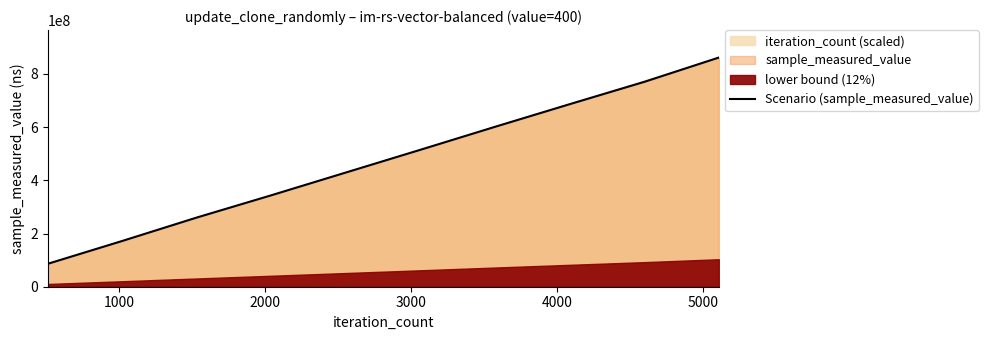

Does the chart have visible grid lines?

No